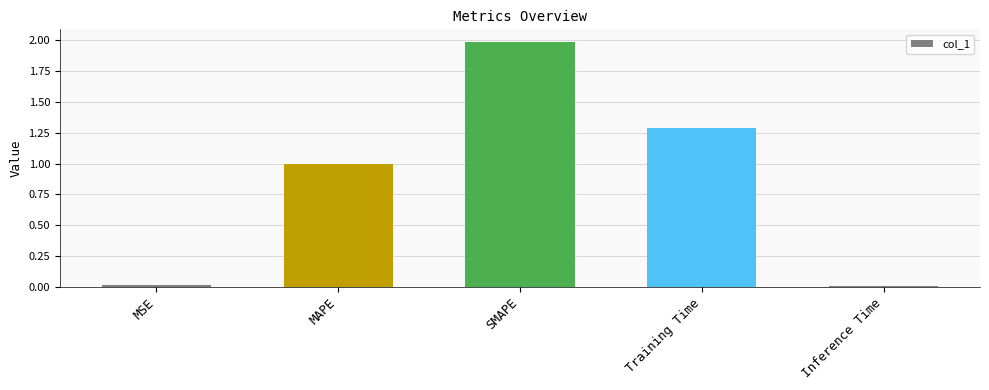

What is the change in value from MAPE to Inference Time?

-1.0